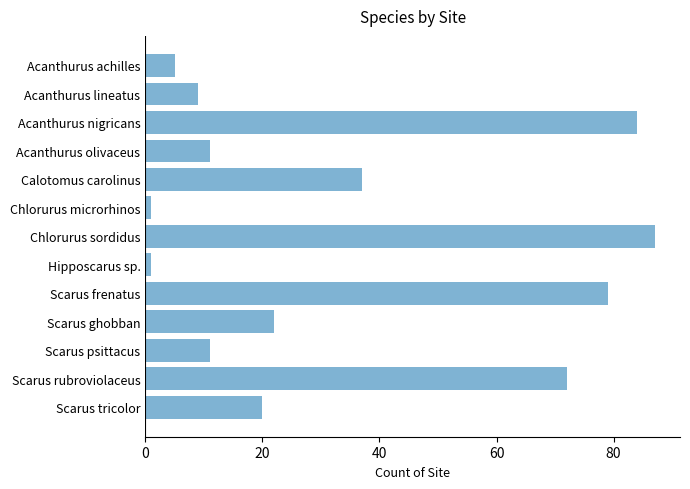

Is it true that the value at Chlorurus sordidus is 58?

False